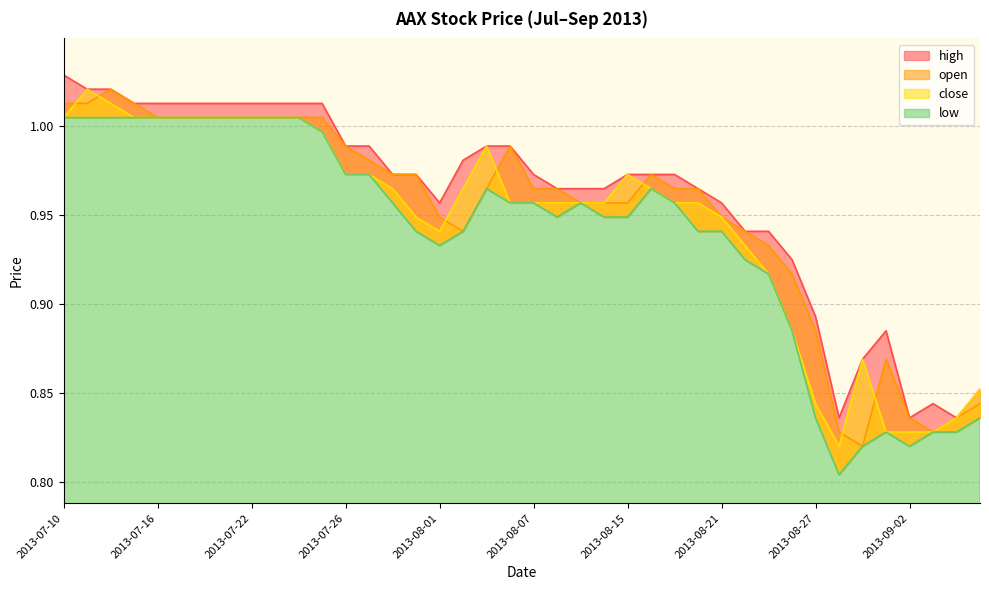

What is the label of the 31st point from the left?

2013-08-23